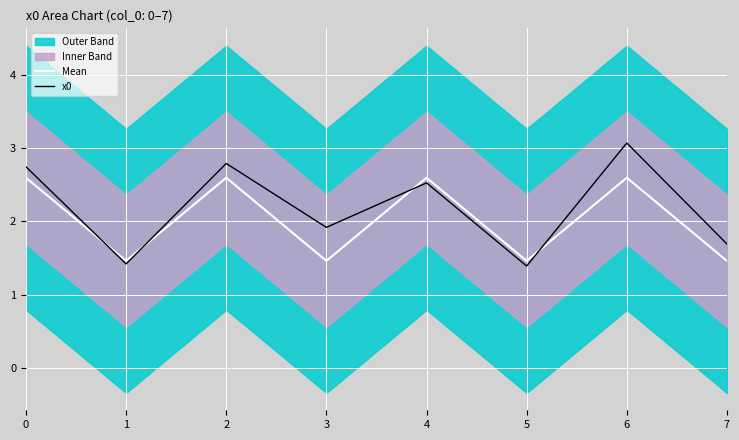

In Mean, how many points are lower than both neighbors (excluding endpoints)?

3